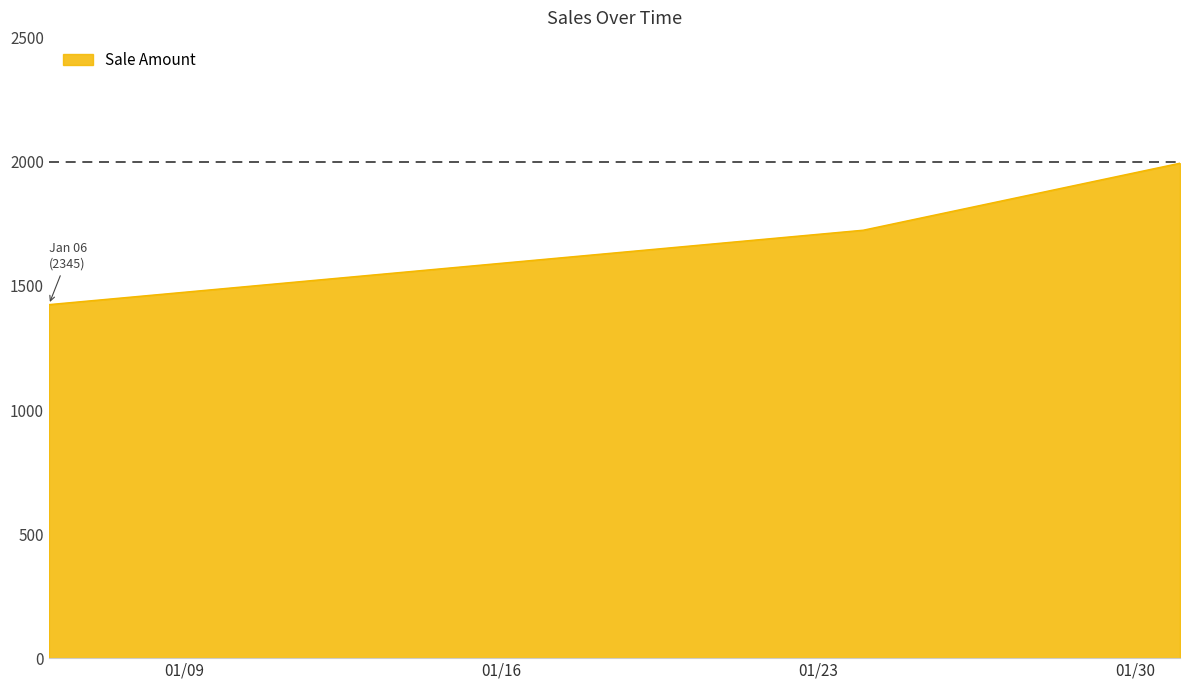

What is the difference between the maximum and minimum values?

570